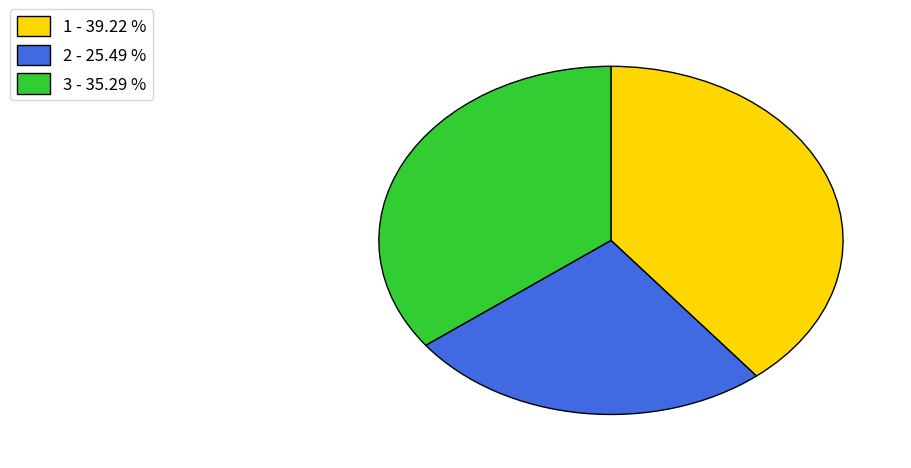

Which has a higher value, 2 - 25.49 % or 1 - 39.22 %?

1 - 39.22 %